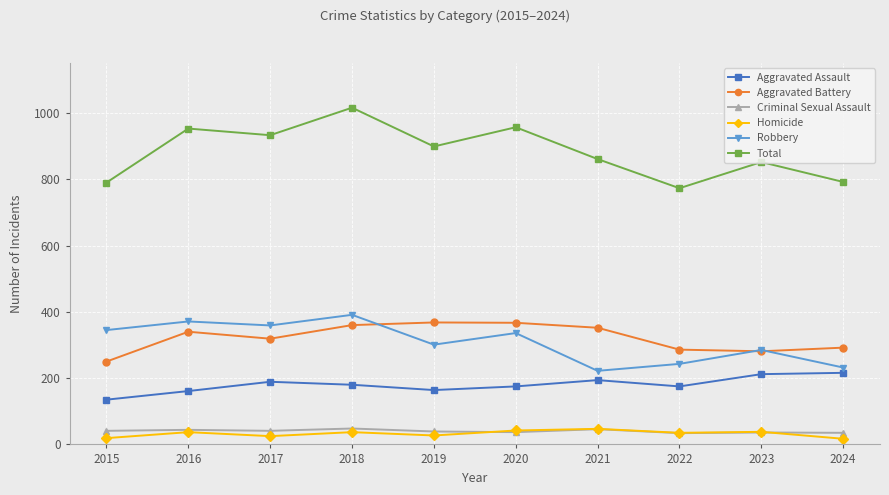

True or false: Robbery has more than 0 interior local peaks.

True